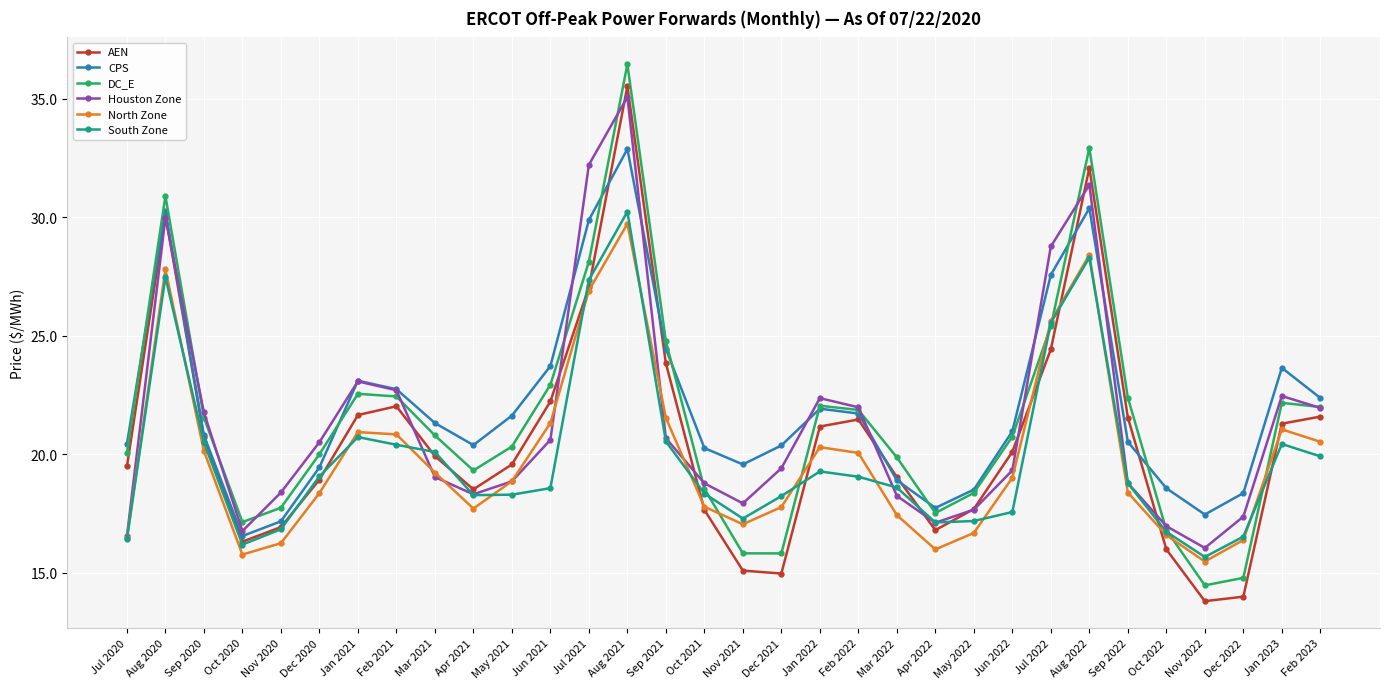

What are all the series names shown in the legend?

AEN, CPS, DC_E, Houston Zone, North Zone, South Zone